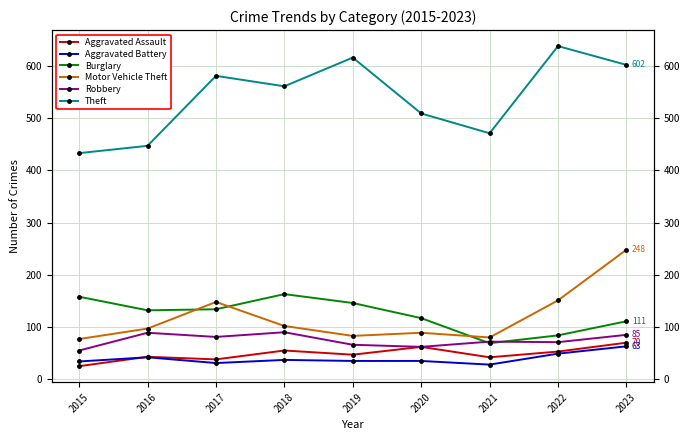

List the labels in order of Theft value, largest first.

2022, 2019, 2023, 2017, 2018, 2020, 2021, 2016, 2015